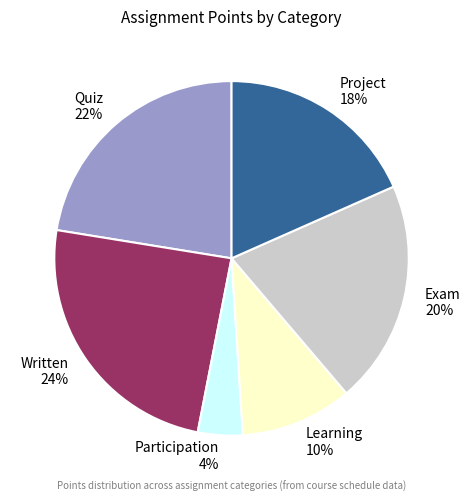

Do Quiz 22% and Exam 20% together represent more than half of the pie?

No